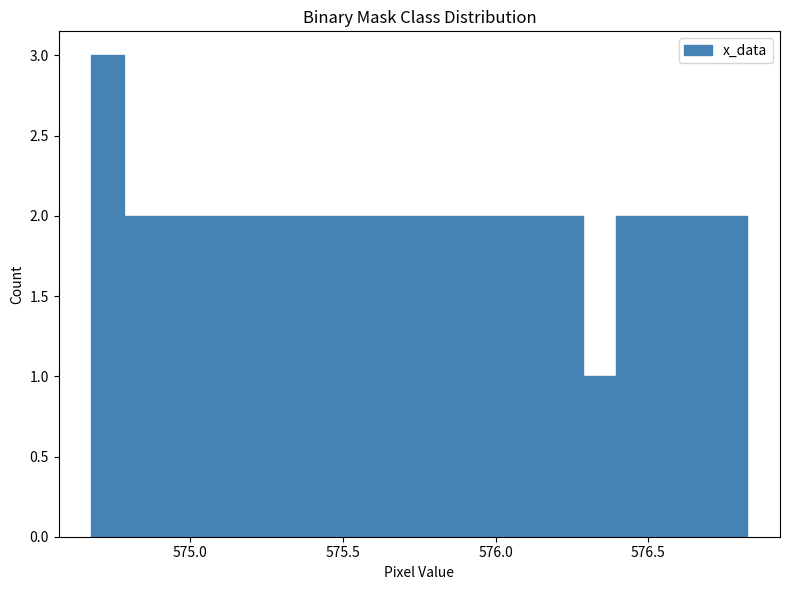

Read against the x-axis, roughly where is the centre of the tallest bar?

574.75